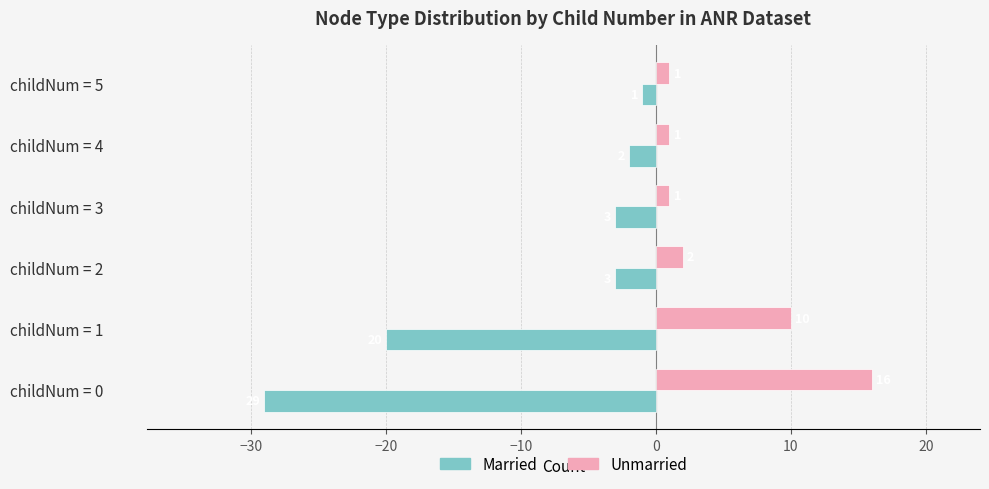

Which series has the largest total across all categories?

Unmarried